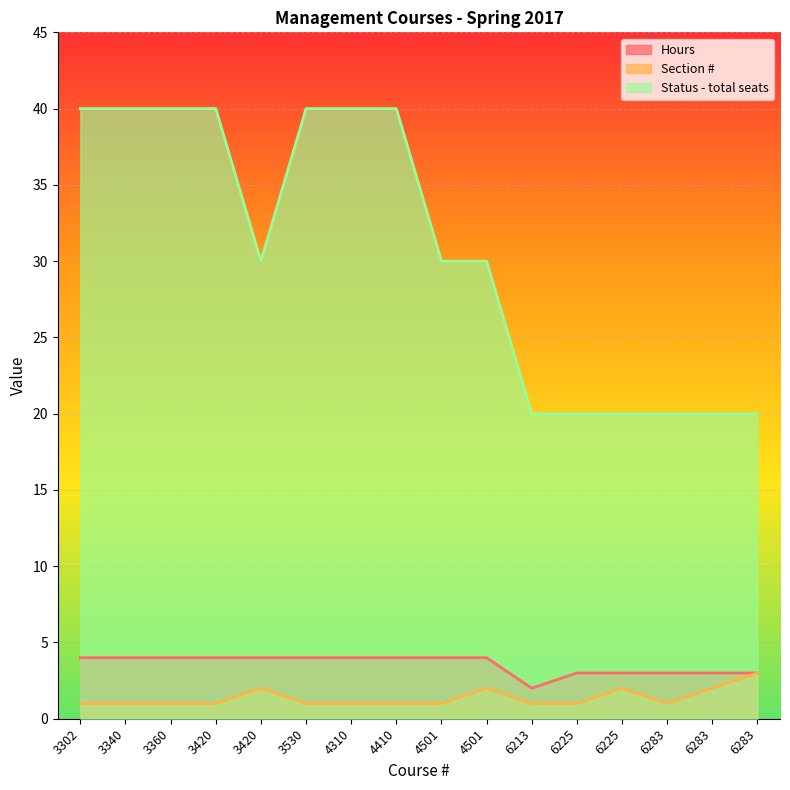

Is the value of Status - total seats at 4501 greater than the value of Hours at 6213?

Yes